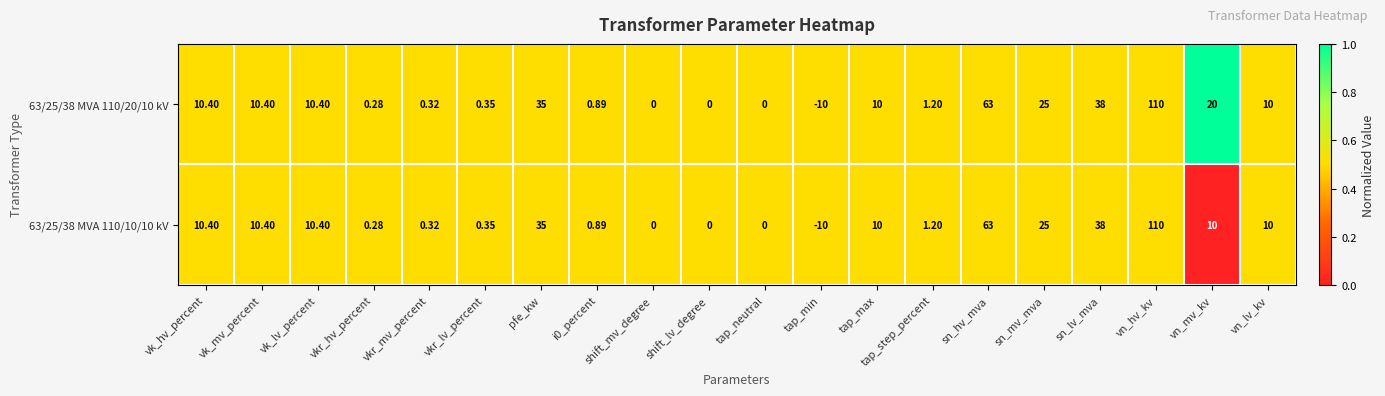

At which label does 63/25/38 MVA 110/20/10 kV reach its minimum?

tap_min